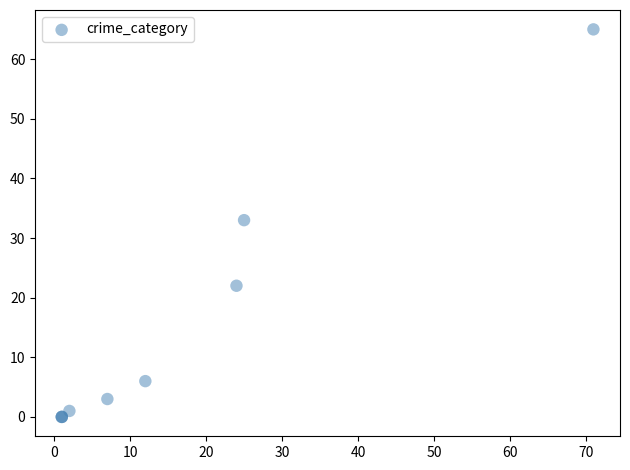

What Y value in the scatter plot is closest to 32?

33